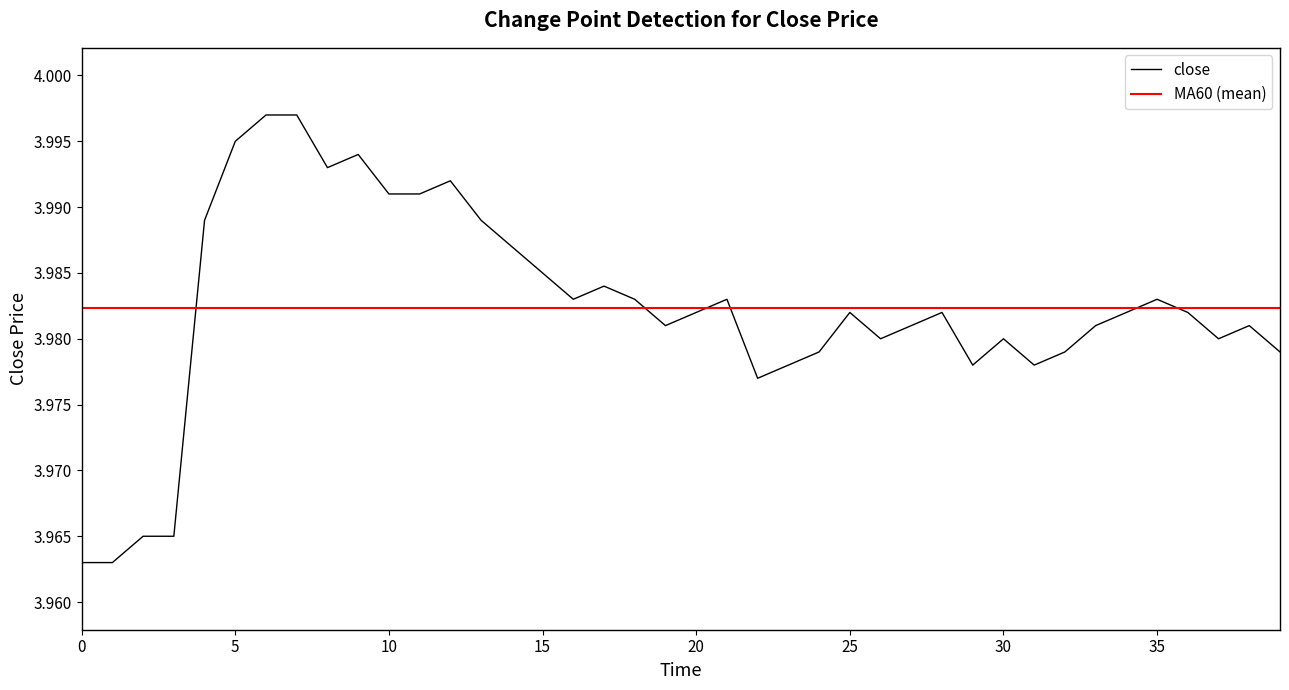

What is the ratio of the value at 38 to the value at 24?

1.0